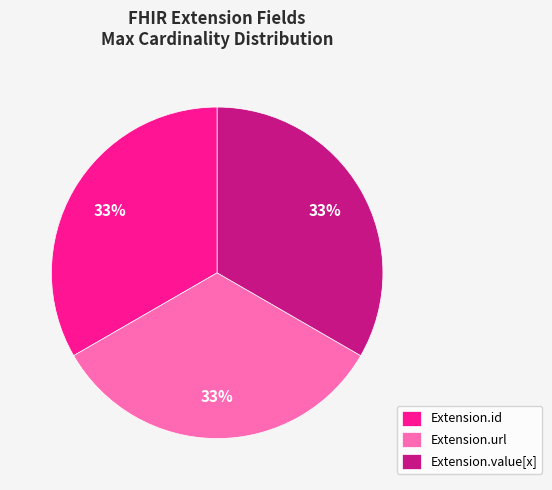

Do Extension.value[x] and Extension.id together represent more than half of the pie?

Yes